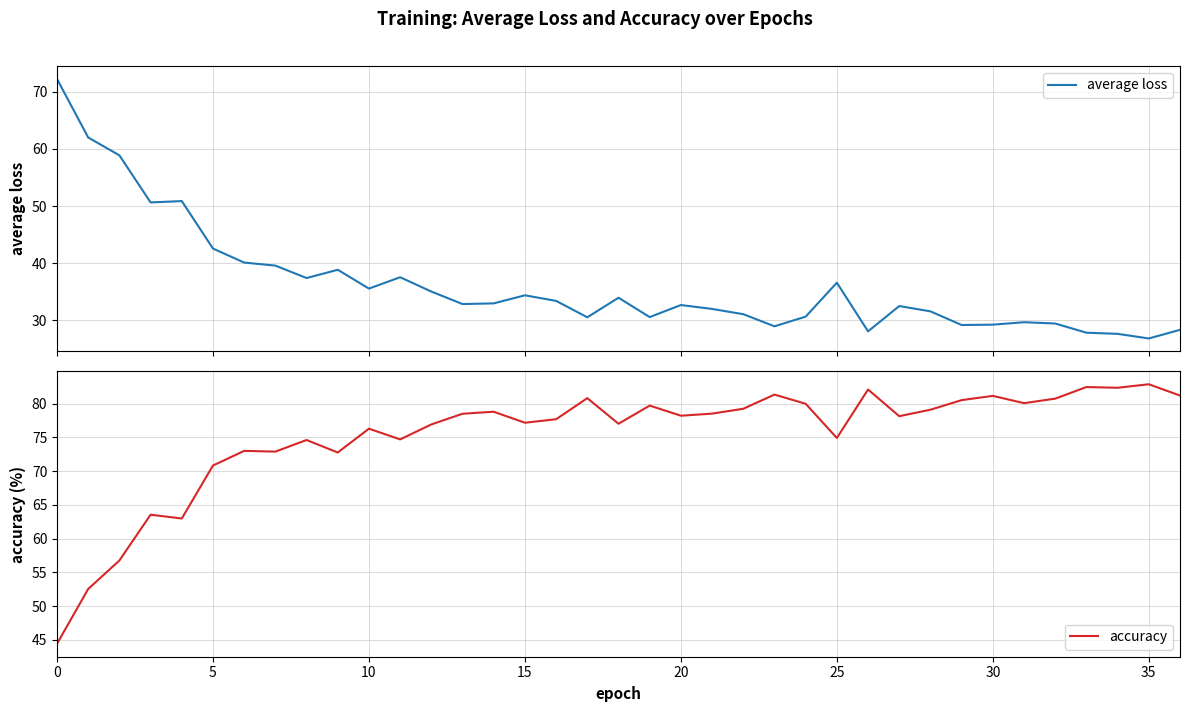

What is the total value across all series at 34?

110.0